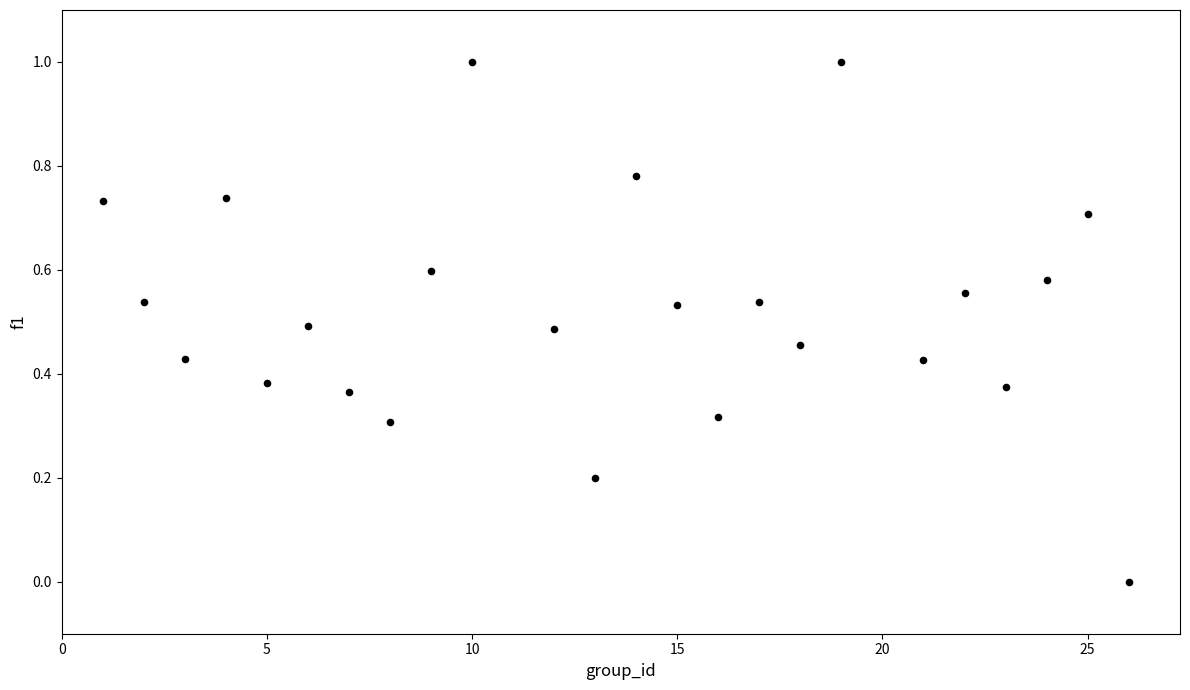

What is the range of Y values (max minus min)?

1.0